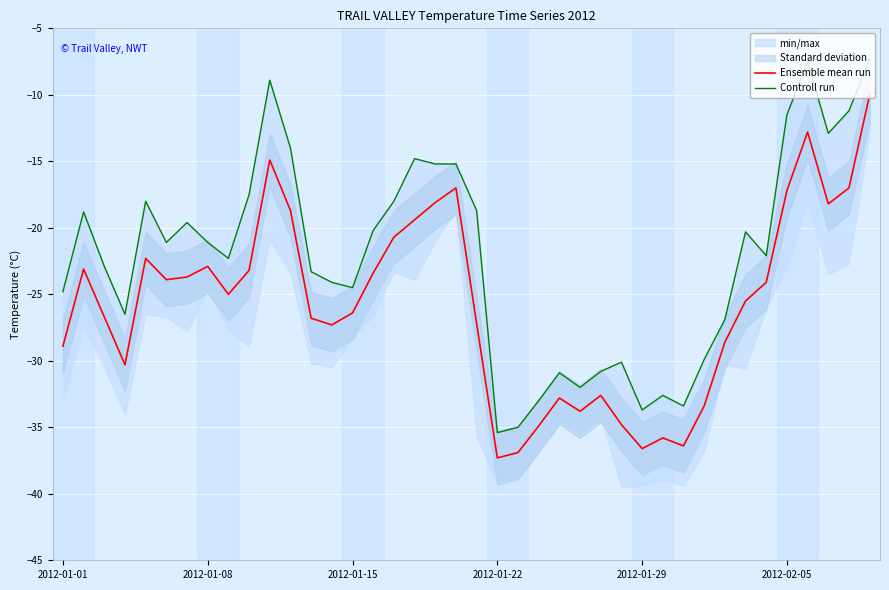

True or false: Controll run and Ensemble mean run intersect in this chart.

False